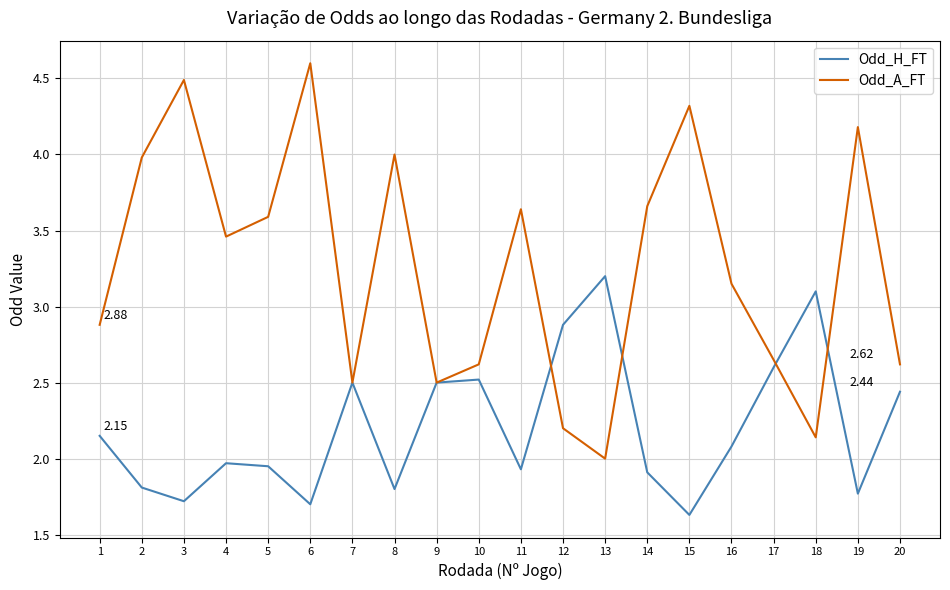

Which category has the highest value in the Odd_H_FT series?

13